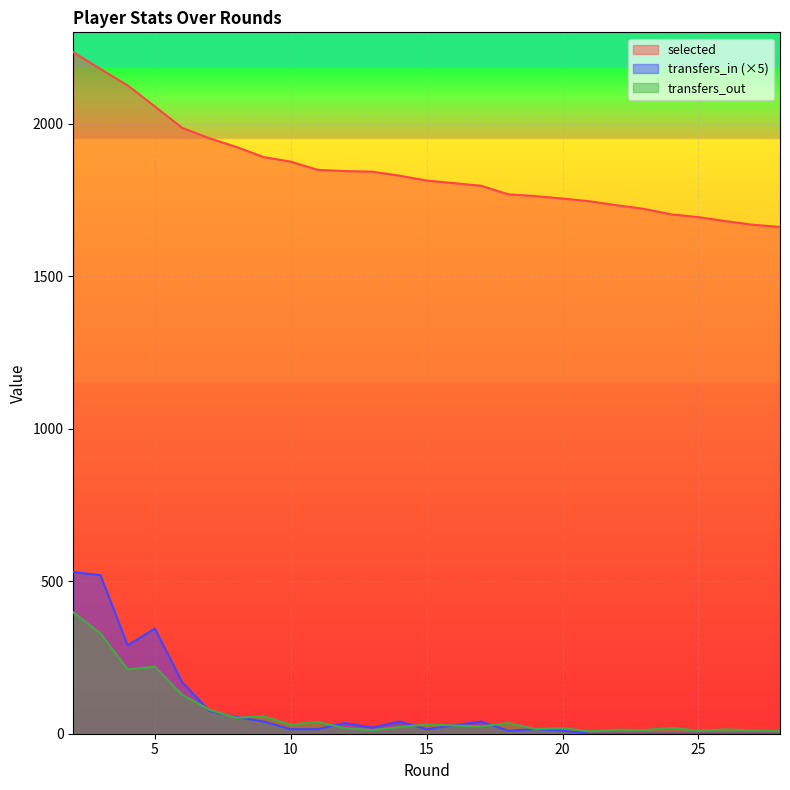

Between 14 and 6, which is larger?

6